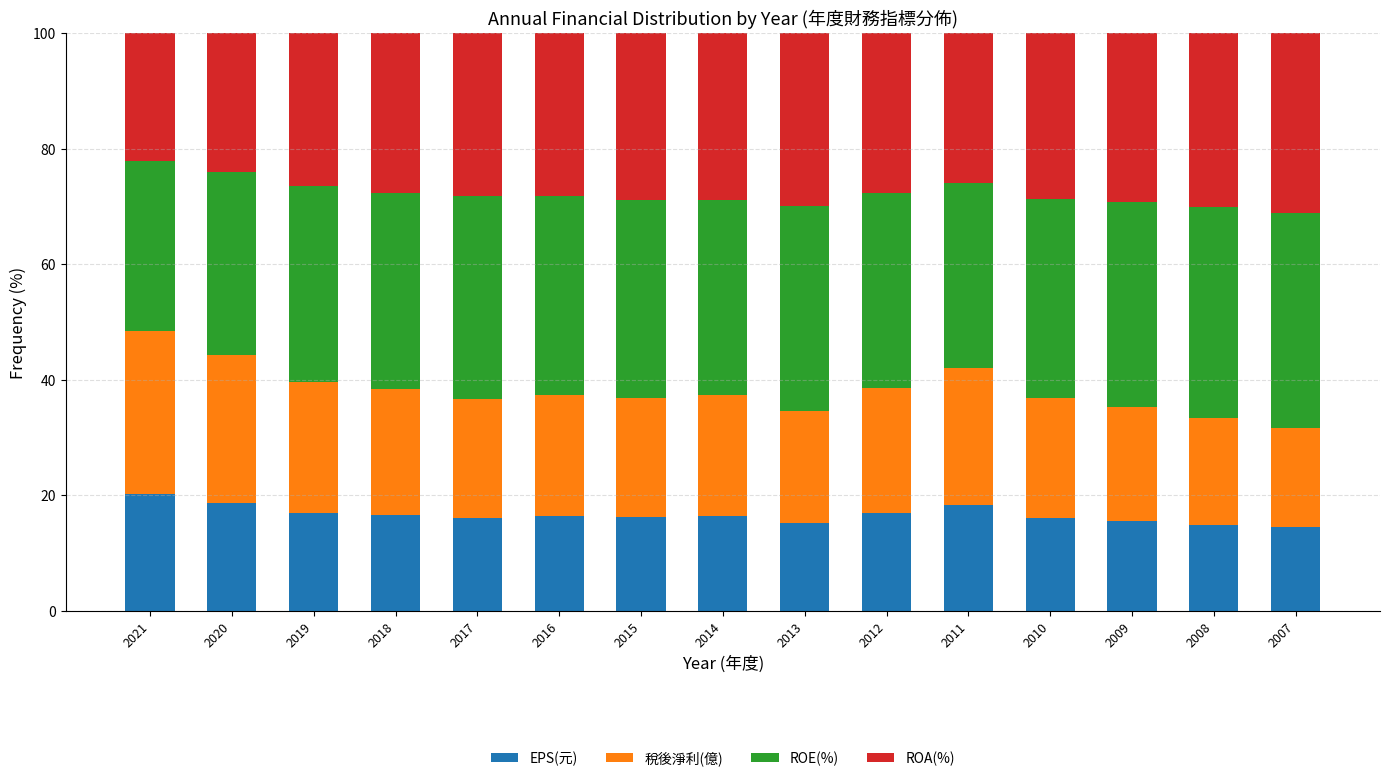

What are all the series names shown in the legend?

EPS(元), 稅後淨利(億), ROE(%), ROA(%)